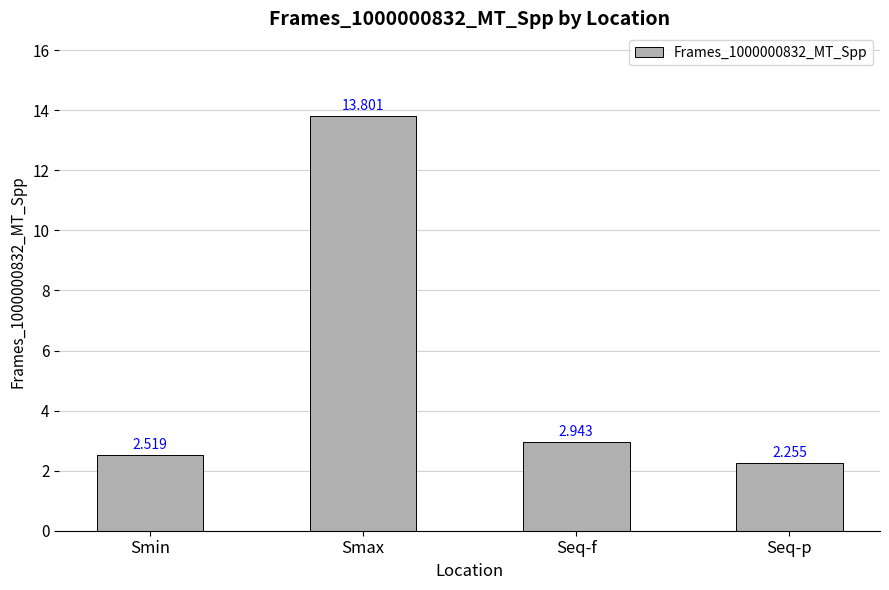

At which category does the chart reach its peak across all series?

Smax